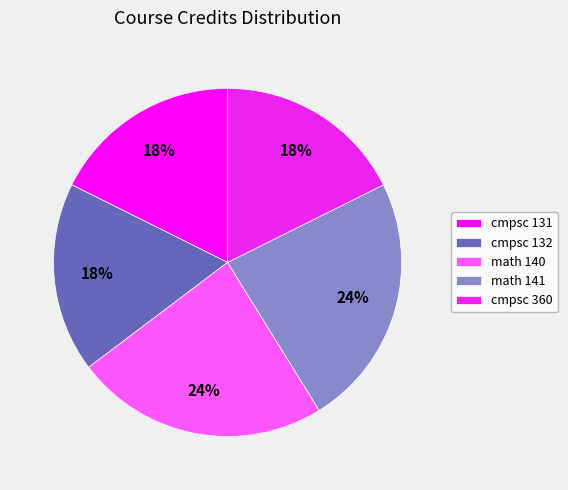

Count the number of slices in the pie.

5